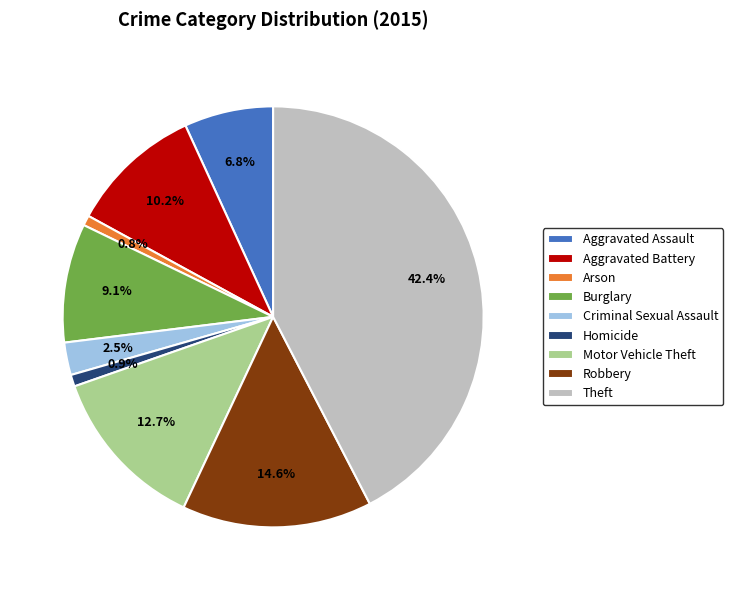

Count the number of slices in the pie.

9